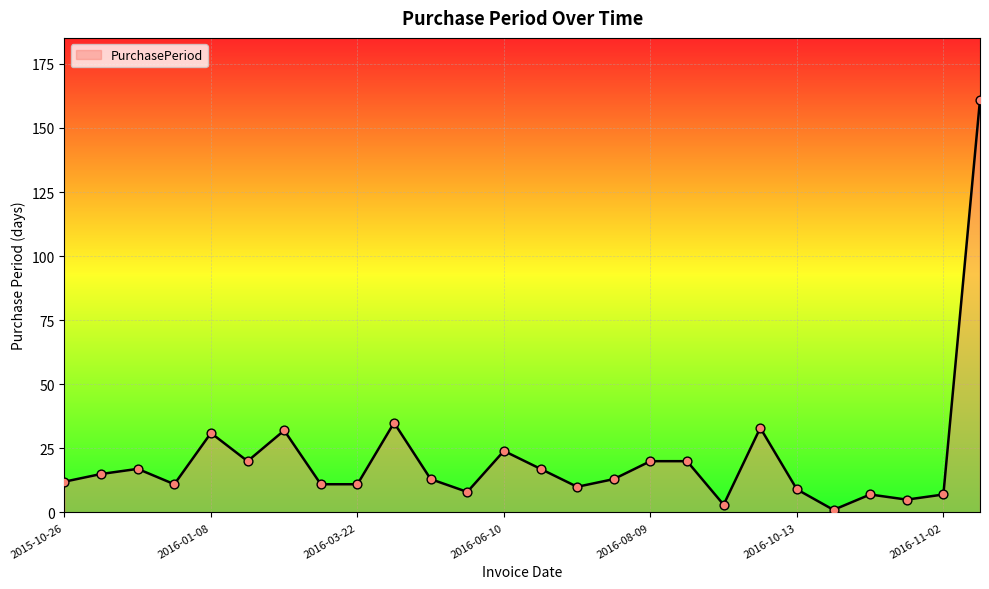

What is the difference between the maximum and minimum values?

160